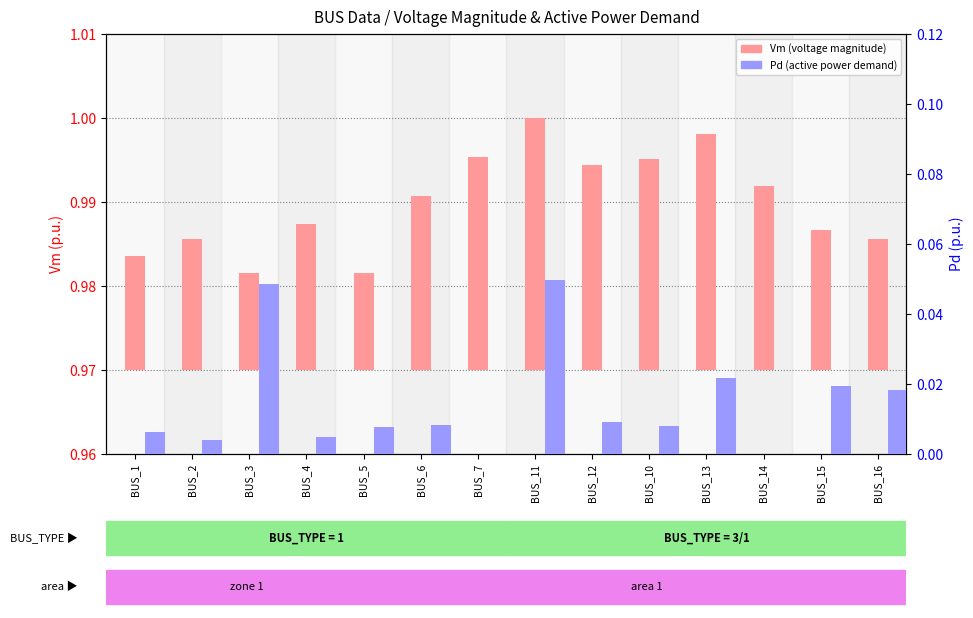

What are all the series names shown in the legend?

Vm (voltage magnitude), Pd (active power demand)